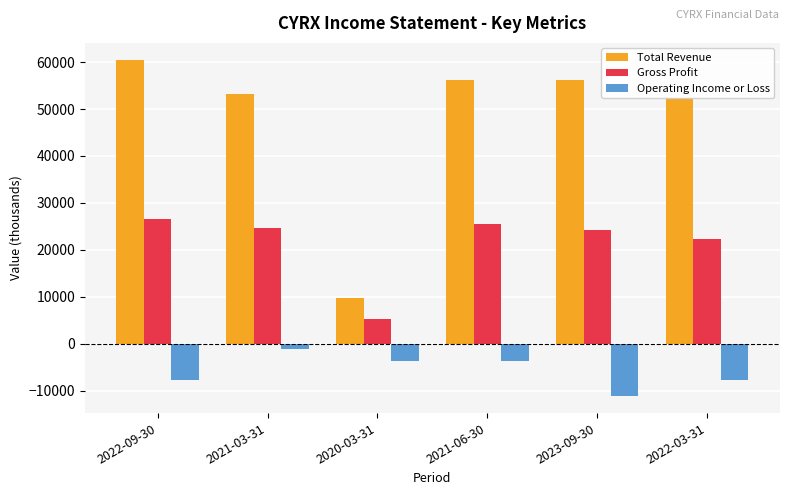

What is the minimum value for Gross Profit?

5300